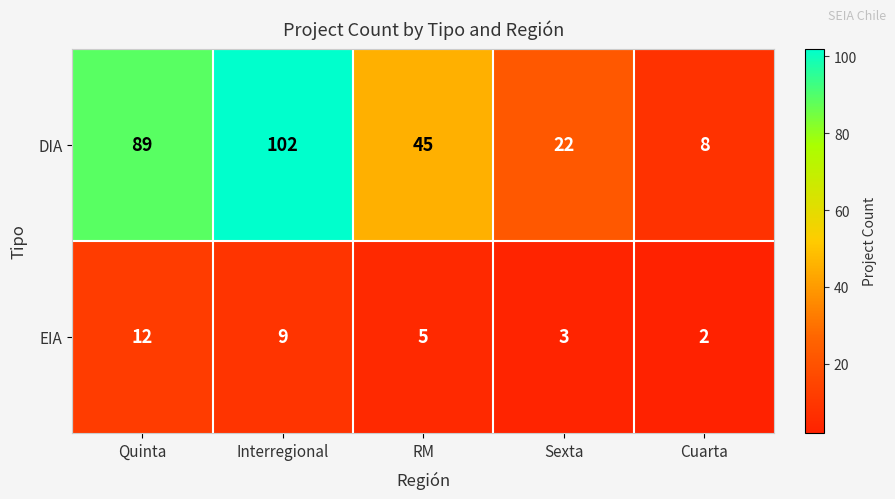

Reading left to right, list all the values displayed in this chart.

DIA: 89	102	45	22	8
EIA: 12	9	5	3	2